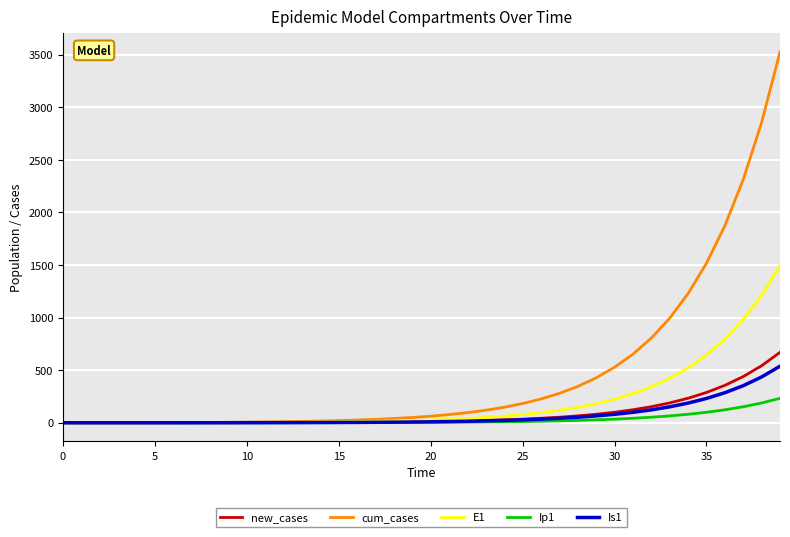

Rank the series by their maximum value, from highest to lowest.

cum_cases, E1, new_cases, Is1, Ip1